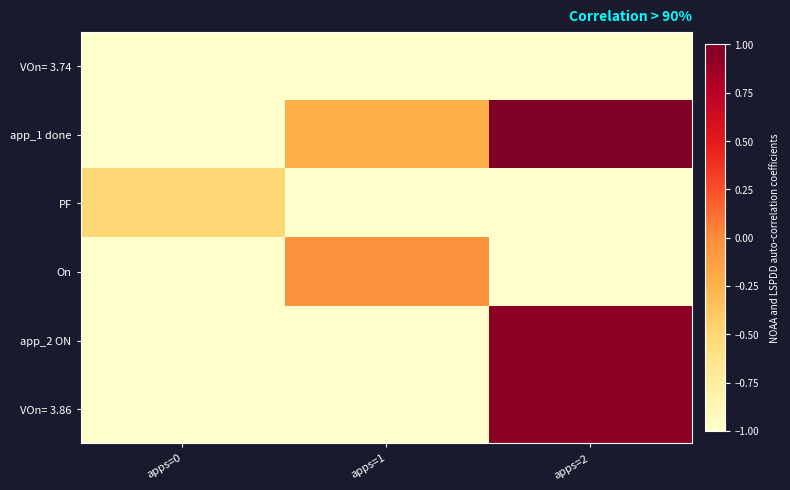

Reading left to right, transcribe all the data shown in this chart.

VOn= 3.74: apps=0=-1.0	apps=1=-1.0	apps=2=-1.0
app_1 done: apps=0=-1.0	apps=1=-0.2	apps=2=1.0
PF: apps=0=-0.5	apps=1=-1.0	apps=2=-1.0
On: apps=0=-1.0	apps=1=-0.0	apps=2=-1.0
app_2 ON: apps=0=-1.0	apps=1=-1.0	apps=2=0.9
VOn= 3.86: apps=0=-1.0	apps=1=-1.0	apps=2=0.9